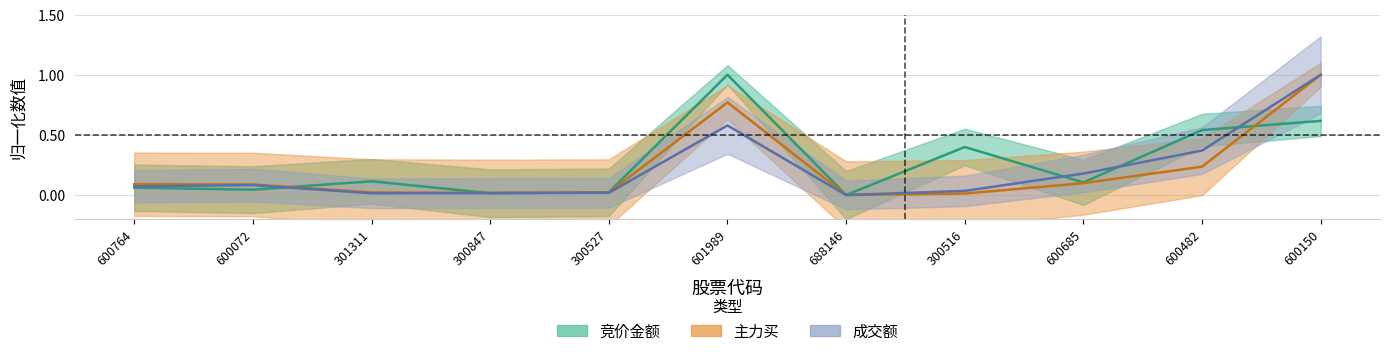

List the series in order of their peak value, highest first.

竞价金额, 主力买, 成交额